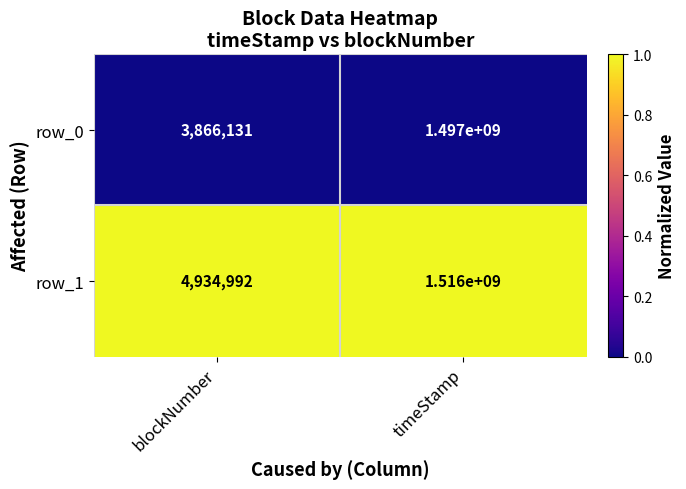

At which category is the sum across all series the highest?

timeStamp